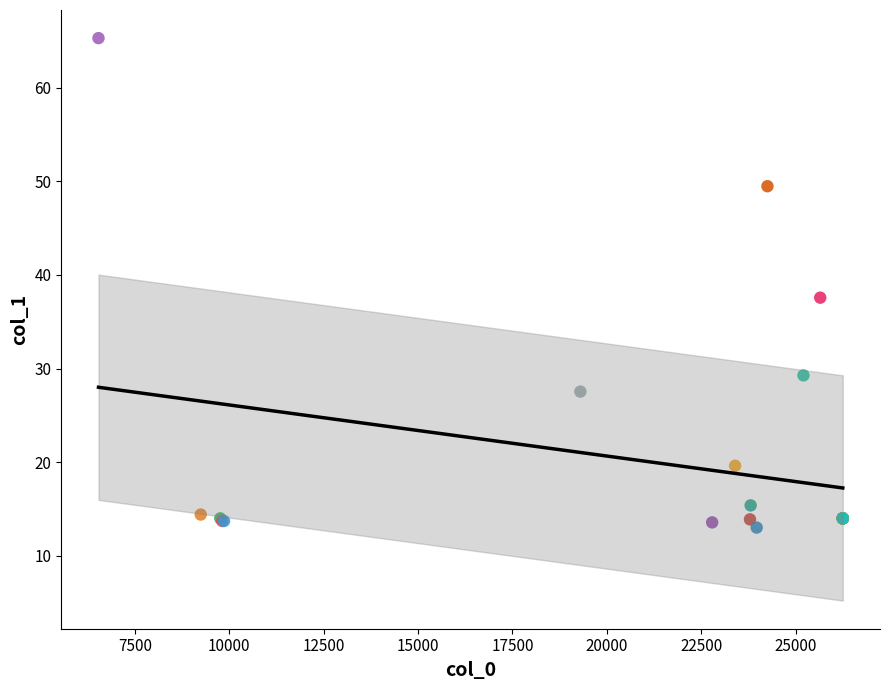

What Y value in the scatter plot is closest to 39?

37.6